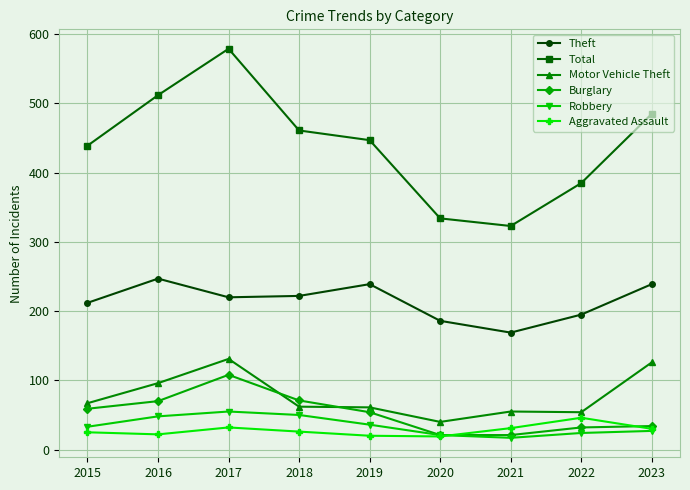

True or false: Motor Vehicle Theft and Theft intersect in this chart.

False